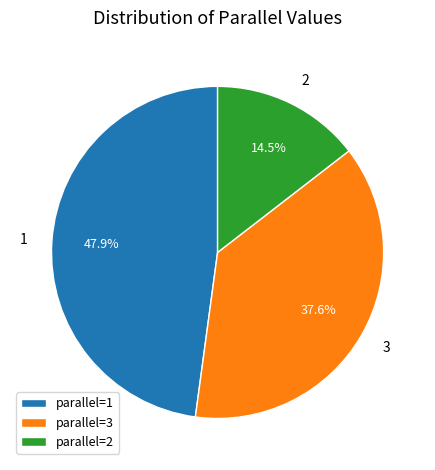

How many slices are in this pie chart?

3